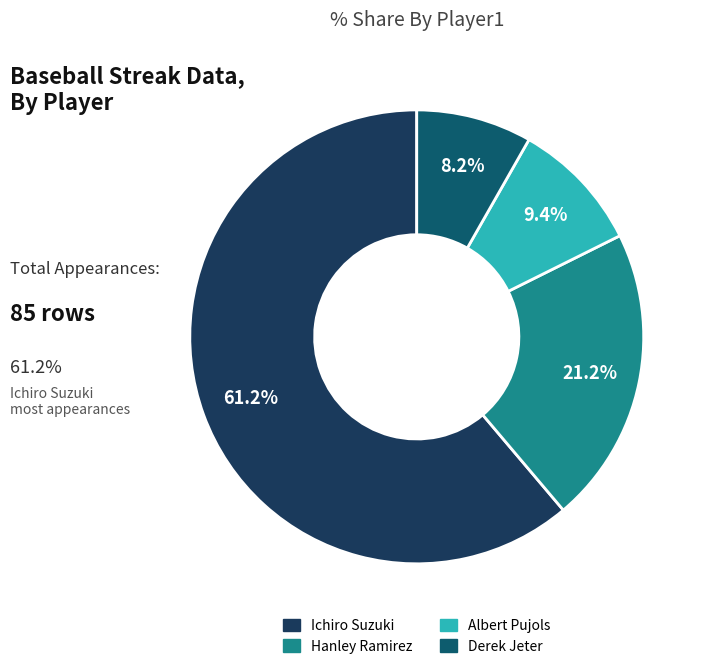

Is Ichiro Suzuki the majority of the pie?

Yes